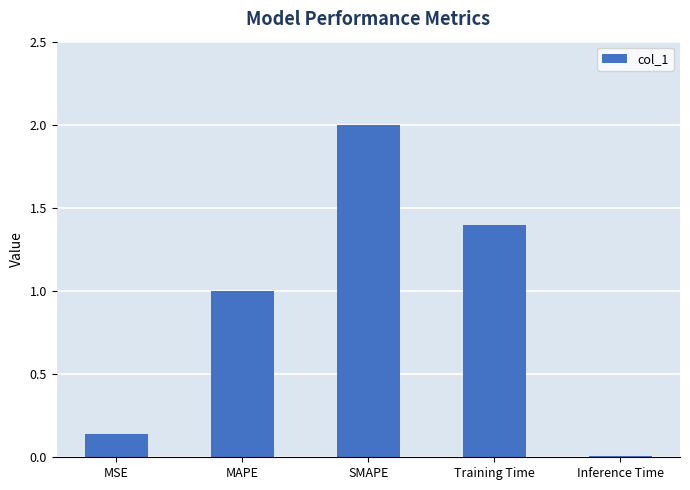

What is the sum of all values?

4.5